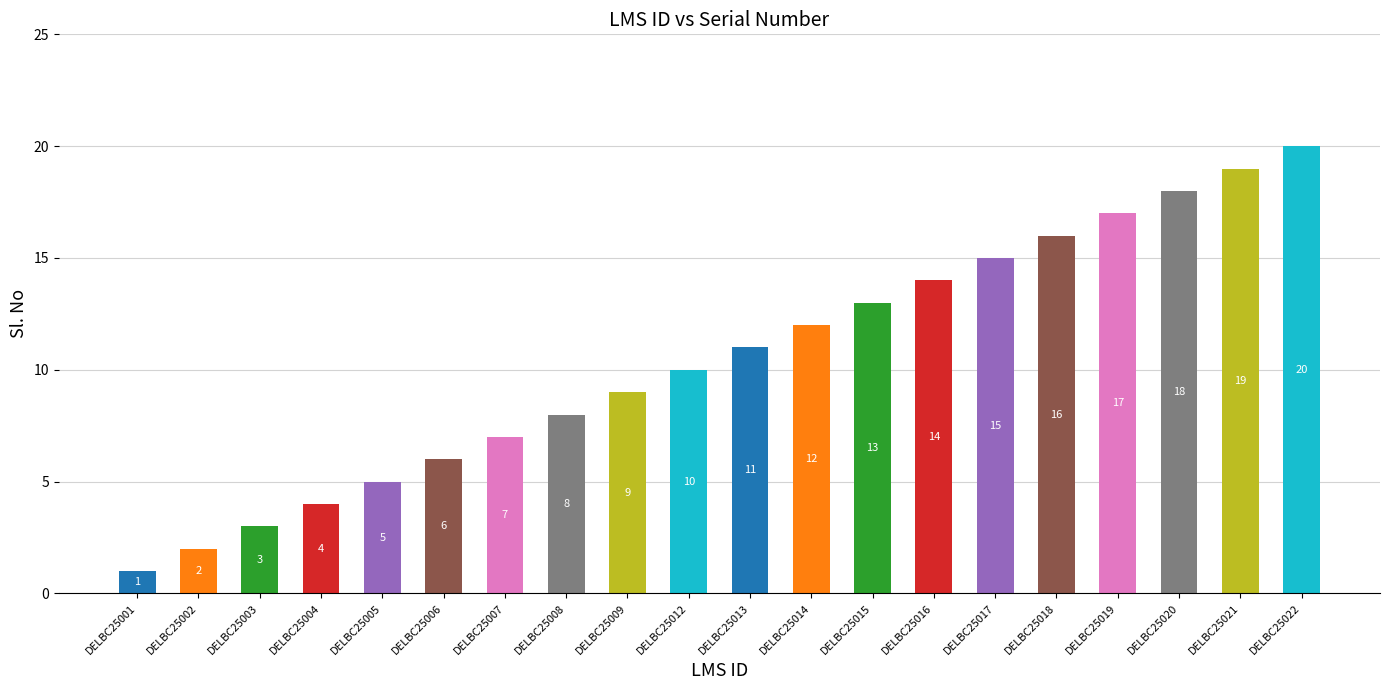

Are the bars grouped side by side (vs. stacked)?

No